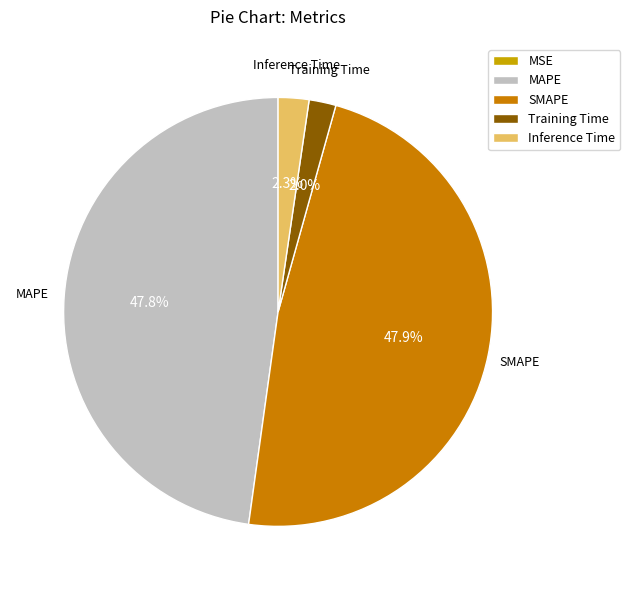

To the nearest percent, what portion does Training Time represent?

2%